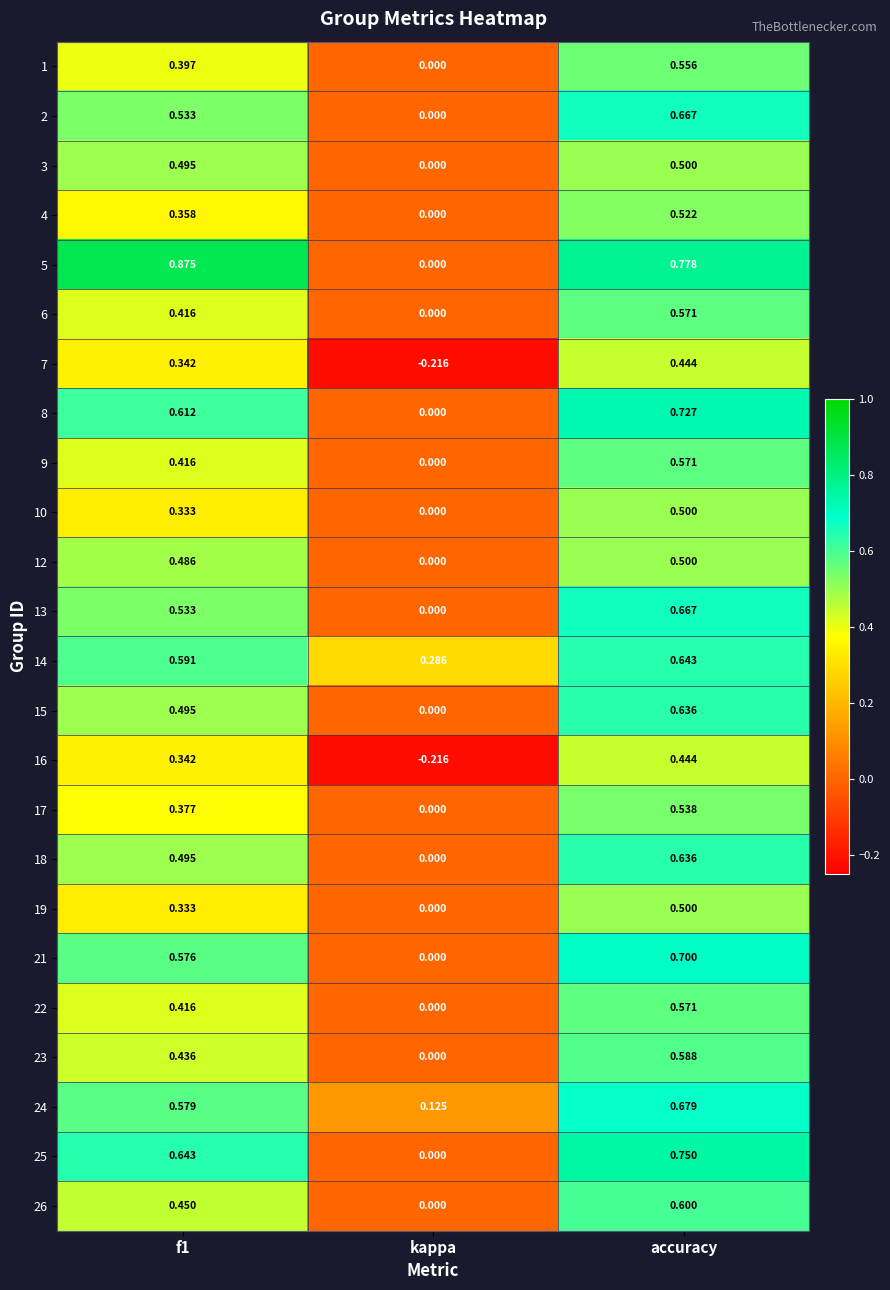

Which series has the largest total across all categories?

5